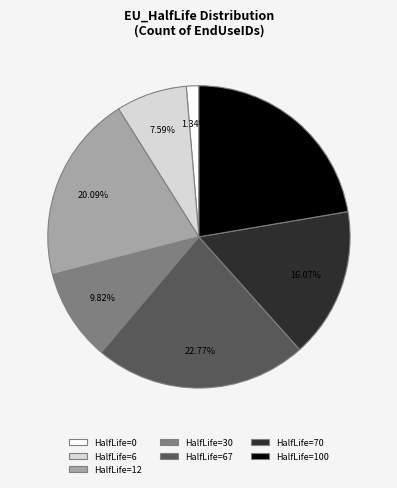

Is there any slice that represents more than half of the pie?

No